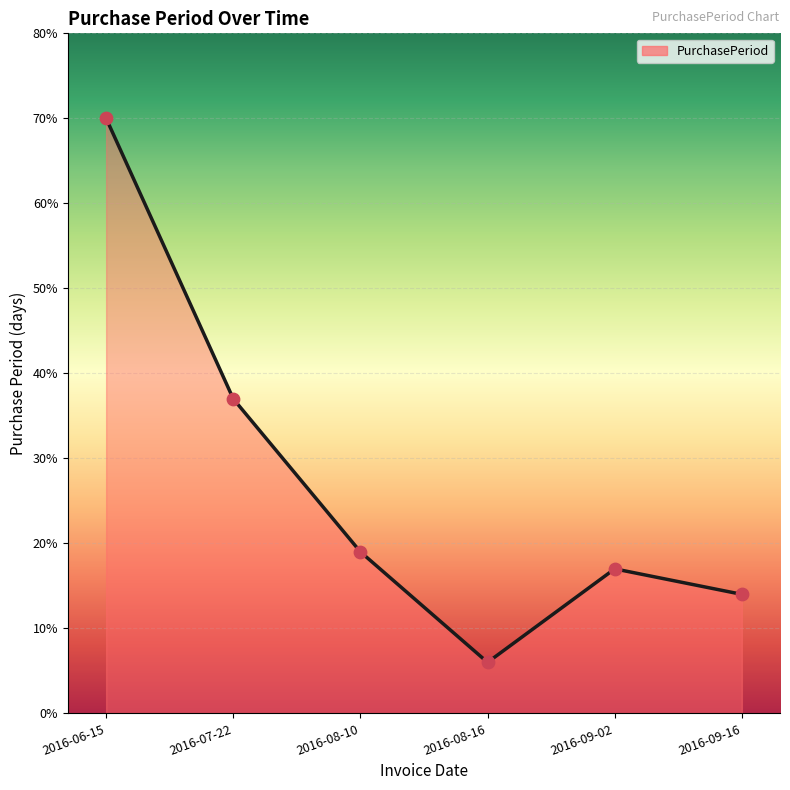

Which has a higher value, 2016-09-02 or 2016-08-16?

2016-09-02